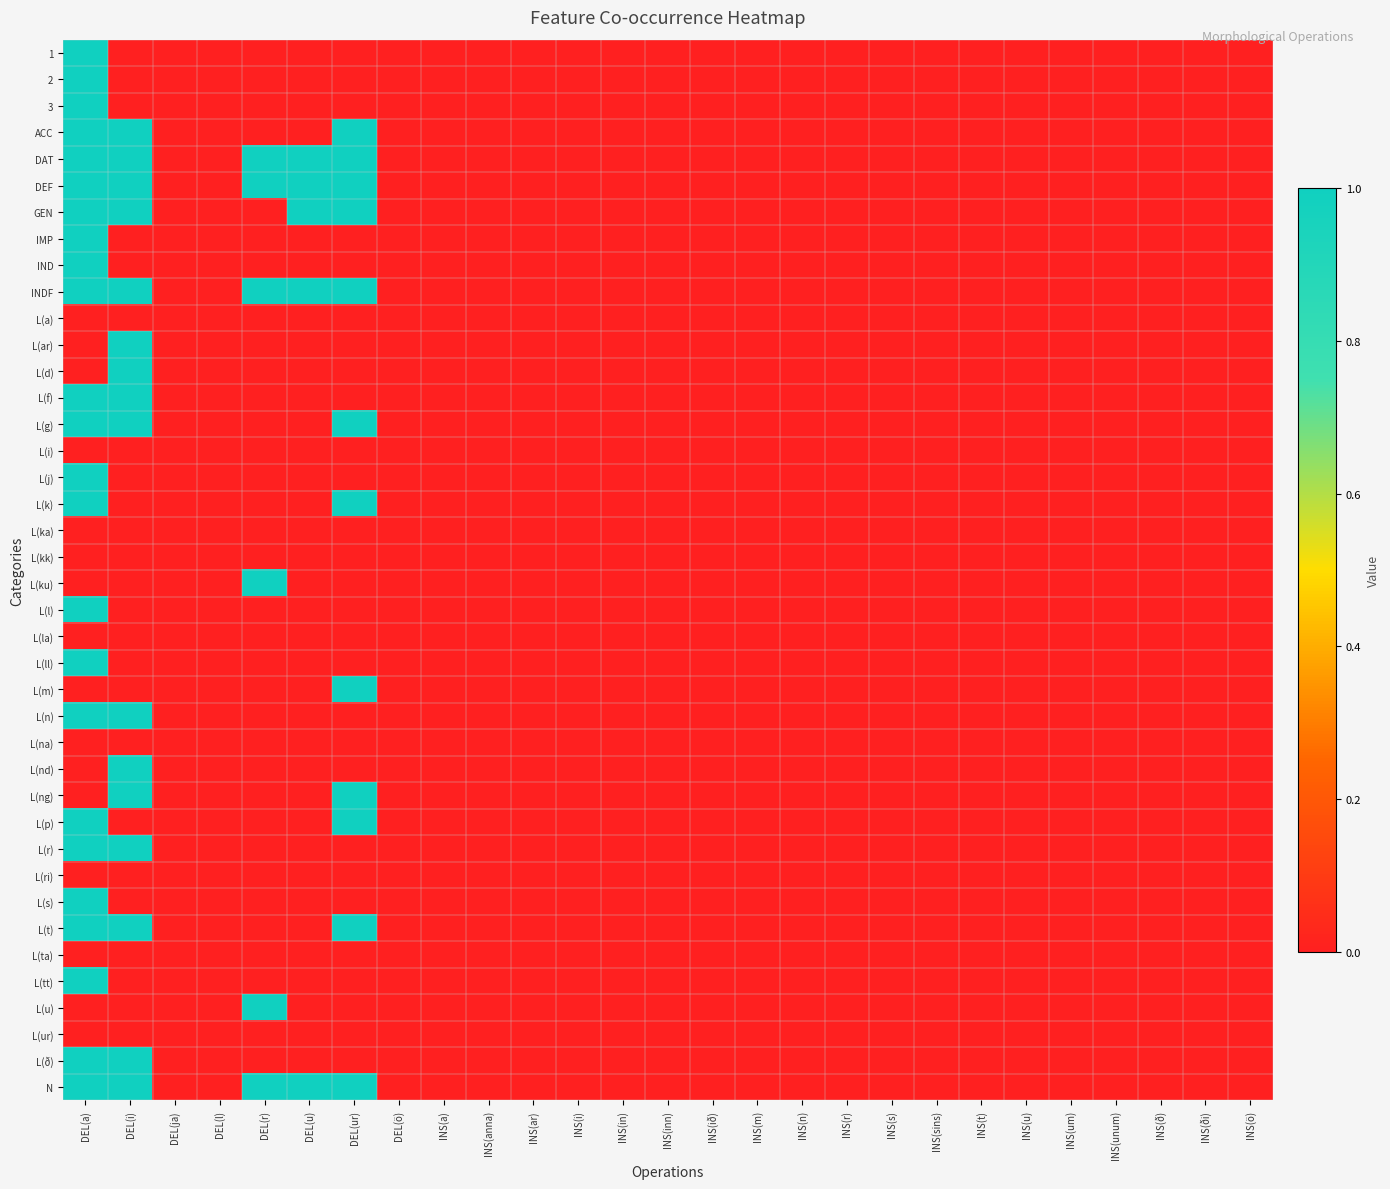

Reading left to right, list all the values displayed in this chart.

1: DEL(a)=1	DEL(i)=0	DEL(ja)=0	DEL(l)=0	DEL(r)=0	DEL(u)=0	DEL(ur)=0	DEL(ö)=0	INS(a)=0	INS(anna)=0	INS(ar)=0	INS(i)=0	INS(in)=0	INS(inn)=0	INS(ið)=0	INS(m)=0	INS(n)=0	INS(r)=0	INS(s)=0	INS(sins)=0	INS(t)=0	INS(u)=0	INS(um)=0	INS(unum)=0	INS(ð)=0	INS(ði)=0	INS(ö)=0
2: DEL(a)=1	DEL(i)=0	DEL(ja)=0	DEL(l)=0	DEL(r)=0	DEL(u)=0	DEL(ur)=0	DEL(ö)=0	INS(a)=0	INS(anna)=0	INS(ar)=0	INS(i)=0	INS(in)=0	INS(inn)=0	INS(ið)=0	INS(m)=0	INS(n)=0	INS(r)=0	INS(s)=0	INS(sins)=0	INS(t)=0	INS(u)=0	INS(um)=0	INS(unum)=0	INS(ð)=0	INS(ði)=0	INS(ö)=0
3: DEL(a)=1	DEL(i)=0	DEL(ja)=0	DEL(l)=0	DEL(r)=0	DEL(u)=0	DEL(ur)=0	DEL(ö)=0	INS(a)=0	INS(anna)=0	INS(ar)=0	INS(i)=0	INS(in)=0	INS(inn)=0	INS(ið)=0	INS(m)=0	INS(n)=0	INS(r)=0	INS(s)=0	INS(sins)=0	INS(t)=0	INS(u)=0	INS(um)=0	INS(unum)=0	INS(ð)=0	INS(ði)=0	INS(ö)=0
ACC: DEL(a)=1	DEL(i)=1	DEL(ja)=0	DEL(l)=0	DEL(r)=0	DEL(u)=0	DEL(ur)=1	DEL(ö)=0	INS(a)=0	INS(anna)=0	INS(ar)=0	INS(i)=0	INS(in)=0	INS(inn)=0	INS(ið)=0	INS(m)=0	INS(n)=0	INS(r)=0	INS(s)=0	INS(sins)=0	INS(t)=0	INS(u)=0	INS(um)=0	INS(unum)=0	INS(ð)=0	INS(ði)=0	INS(ö)=0
DAT: DEL(a)=1	DEL(i)=1	DEL(ja)=0	DEL(l)=0	DEL(r)=1	DEL(u)=1	DEL(ur)=1	DEL(ö)=0	INS(a)=0	INS(anna)=0	INS(ar)=0	INS(i)=0	INS(in)=0	INS(inn)=0	INS(ið)=0	INS(m)=0	INS(n)=0	INS(r)=0	INS(s)=0	INS(sins)=0	INS(t)=0	INS(u)=0	INS(um)=0	INS(unum)=0	INS(ð)=0	INS(ði)=0	INS(ö)=0
DEF: DEL(a)=1	DEL(i)=1	DEL(ja)=0	DEL(l)=0	DEL(r)=1	DEL(u)=1	DEL(ur)=1	DEL(ö)=0	INS(a)=0	INS(anna)=0	INS(ar)=0	INS(i)=0	INS(in)=0	INS(inn)=0	INS(ið)=0	INS(m)=0	INS(n)=0	INS(r)=0	INS(s)=0	INS(sins)=0	INS(t)=0	INS(u)=0	INS(um)=0	INS(unum)=0	INS(ð)=0	INS(ði)=0	INS(ö)=0
GEN: DEL(a)=1	DEL(i)=1	DEL(ja)=0	DEL(l)=0	DEL(r)=0	DEL(u)=1	DEL(ur)=1	DEL(ö)=0	INS(a)=0	INS(anna)=0	INS(ar)=0	INS(i)=0	INS(in)=0	INS(inn)=0	INS(ið)=0	INS(m)=0	INS(n)=0	INS(r)=0	INS(s)=0	INS(sins)=0	INS(t)=0	INS(u)=0	INS(um)=0	INS(unum)=0	INS(ð)=0	INS(ði)=0	INS(ö)=0
IMP: DEL(a)=1	DEL(i)=0	DEL(ja)=0	DEL(l)=0	DEL(r)=0	DEL(u)=0	DEL(ur)=0	DEL(ö)=0	INS(a)=0	INS(anna)=0	INS(ar)=0	INS(i)=0	INS(in)=0	INS(inn)=0	INS(ið)=0	INS(m)=0	INS(n)=0	INS(r)=0	INS(s)=0	INS(sins)=0	INS(t)=0	INS(u)=0	INS(um)=0	INS(unum)=0	INS(ð)=0	INS(ði)=0	INS(ö)=0
IND: DEL(a)=1	DEL(i)=0	DEL(ja)=0	DEL(l)=0	DEL(r)=0	DEL(u)=0	DEL(ur)=0	DEL(ö)=0	INS(a)=0	INS(anna)=0	INS(ar)=0	INS(i)=0	INS(in)=0	INS(inn)=0	INS(ið)=0	INS(m)=0	INS(n)=0	INS(r)=0	INS(s)=0	INS(sins)=0	INS(t)=0	INS(u)=0	INS(um)=0	INS(unum)=0	INS(ð)=0	INS(ði)=0	INS(ö)=0
INDF: DEL(a)=1	DEL(i)=1	DEL(ja)=0	DEL(l)=0	DEL(r)=1	DEL(u)=1	DEL(ur)=1	DEL(ö)=0	INS(a)=0	INS(anna)=0	INS(ar)=0	INS(i)=0	INS(in)=0	INS(inn)=0	INS(ið)=0	INS(m)=0	INS(n)=0	INS(r)=0	INS(s)=0	INS(sins)=0	INS(t)=0	INS(u)=0	INS(um)=0	INS(unum)=0	INS(ð)=0	INS(ði)=0	INS(ö)=0
L(a): DEL(a)=0	DEL(i)=0	DEL(ja)=0	DEL(l)=0	DEL(r)=0	DEL(u)=0	DEL(ur)=0	DEL(ö)=0	INS(a)=0	INS(anna)=0	INS(ar)=0	INS(i)=0	INS(in)=0	INS(inn)=0	INS(ið)=0	INS(m)=0	INS(n)=0	INS(r)=0	INS(s)=0	INS(sins)=0	INS(t)=0	INS(u)=0	INS(um)=0	INS(unum)=0	INS(ð)=0	INS(ði)=0	INS(ö)=0
L(ar): DEL(a)=0	DEL(i)=1	DEL(ja)=0	DEL(l)=0	DEL(r)=0	DEL(u)=0	DEL(ur)=0	DEL(ö)=0	INS(a)=0	INS(anna)=0	INS(ar)=0	INS(i)=0	INS(in)=0	INS(inn)=0	INS(ið)=0	INS(m)=0	INS(n)=0	INS(r)=0	INS(s)=0	INS(sins)=0	INS(t)=0	INS(u)=0	INS(um)=0	INS(unum)=0	INS(ð)=0	INS(ði)=0	INS(ö)=0
L(d): DEL(a)=0	DEL(i)=1	DEL(ja)=0	DEL(l)=0	DEL(r)=0	DEL(u)=0	DEL(ur)=0	DEL(ö)=0	INS(a)=0	INS(anna)=0	INS(ar)=0	INS(i)=0	INS(in)=0	INS(inn)=0	INS(ið)=0	INS(m)=0	INS(n)=0	INS(r)=0	INS(s)=0	INS(sins)=0	INS(t)=0	INS(u)=0	INS(um)=0	INS(unum)=0	INS(ð)=0	INS(ði)=0	INS(ö)=0
L(f): DEL(a)=1	DEL(i)=1	DEL(ja)=0	DEL(l)=0	DEL(r)=0	DEL(u)=0	DEL(ur)=0	DEL(ö)=0	INS(a)=0	INS(anna)=0	INS(ar)=0	INS(i)=0	INS(in)=0	INS(inn)=0	INS(ið)=0	INS(m)=0	INS(n)=0	INS(r)=0	INS(s)=0	INS(sins)=0	INS(t)=0	INS(u)=0	INS(um)=0	INS(unum)=0	INS(ð)=0	INS(ði)=0	INS(ö)=0
L(g): DEL(a)=1	DEL(i)=1	DEL(ja)=0	DEL(l)=0	DEL(r)=0	DEL(u)=0	DEL(ur)=1	DEL(ö)=0	INS(a)=0	INS(anna)=0	INS(ar)=0	INS(i)=0	INS(in)=0	INS(inn)=0	INS(ið)=0	INS(m)=0	INS(n)=0	INS(r)=0	INS(s)=0	INS(sins)=0	INS(t)=0	INS(u)=0	INS(um)=0	INS(unum)=0	INS(ð)=0	INS(ði)=0	INS(ö)=0
L(i): DEL(a)=0	DEL(i)=0	DEL(ja)=0	DEL(l)=0	DEL(r)=0	DEL(u)=0	DEL(ur)=0	DEL(ö)=0	INS(a)=0	INS(anna)=0	INS(ar)=0	INS(i)=0	INS(in)=0	INS(inn)=0	INS(ið)=0	INS(m)=0	INS(n)=0	INS(r)=0	INS(s)=0	INS(sins)=0	INS(t)=0	INS(u)=0	INS(um)=0	INS(unum)=0	INS(ð)=0	INS(ði)=0	INS(ö)=0
L(j): DEL(a)=1	DEL(i)=0	DEL(ja)=0	DEL(l)=0	DEL(r)=0	DEL(u)=0	DEL(ur)=0	DEL(ö)=0	INS(a)=0	INS(anna)=0	INS(ar)=0	INS(i)=0	INS(in)=0	INS(inn)=0	INS(ið)=0	INS(m)=0	INS(n)=0	INS(r)=0	INS(s)=0	INS(sins)=0	INS(t)=0	INS(u)=0	INS(um)=0	INS(unum)=0	INS(ð)=0	INS(ði)=0	INS(ö)=0
L(k): DEL(a)=1	DEL(i)=0	DEL(ja)=0	DEL(l)=0	DEL(r)=0	DEL(u)=0	DEL(ur)=1	DEL(ö)=0	INS(a)=0	INS(anna)=0	INS(ar)=0	INS(i)=0	INS(in)=0	INS(inn)=0	INS(ið)=0	INS(m)=0	INS(n)=0	INS(r)=0	INS(s)=0	INS(sins)=0	INS(t)=0	INS(u)=0	INS(um)=0	INS(unum)=0	INS(ð)=0	INS(ði)=0	INS(ö)=0
L(ka): DEL(a)=0	DEL(i)=0	DEL(ja)=0	DEL(l)=0	DEL(r)=0	DEL(u)=0	DEL(ur)=0	DEL(ö)=0	INS(a)=0	INS(anna)=0	INS(ar)=0	INS(i)=0	INS(in)=0	INS(inn)=0	INS(ið)=0	INS(m)=0	INS(n)=0	INS(r)=0	INS(s)=0	INS(sins)=0	INS(t)=0	INS(u)=0	INS(um)=0	INS(unum)=0	INS(ð)=0	INS(ði)=0	INS(ö)=0
L(kk): DEL(a)=0	DEL(i)=0	DEL(ja)=0	DEL(l)=0	DEL(r)=0	DEL(u)=0	DEL(ur)=0	DEL(ö)=0	INS(a)=0	INS(anna)=0	INS(ar)=0	INS(i)=0	INS(in)=0	INS(inn)=0	INS(ið)=0	INS(m)=0	INS(n)=0	INS(r)=0	INS(s)=0	INS(sins)=0	INS(t)=0	INS(u)=0	INS(um)=0	INS(unum)=0	INS(ð)=0	INS(ði)=0	INS(ö)=0
L(ku): DEL(a)=0	DEL(i)=0	DEL(ja)=0	DEL(l)=0	DEL(r)=1	DEL(u)=0	DEL(ur)=0	DEL(ö)=0	INS(a)=0	INS(anna)=0	INS(ar)=0	INS(i)=0	INS(in)=0	INS(inn)=0	INS(ið)=0	INS(m)=0	INS(n)=0	INS(r)=0	INS(s)=0	INS(sins)=0	INS(t)=0	INS(u)=0	INS(um)=0	INS(unum)=0	INS(ð)=0	INS(ði)=0	INS(ö)=0
L(l): DEL(a)=1	DEL(i)=0	DEL(ja)=0	DEL(l)=0	DEL(r)=0	DEL(u)=0	DEL(ur)=0	DEL(ö)=0	INS(a)=0	INS(anna)=0	INS(ar)=0	INS(i)=0	INS(in)=0	INS(inn)=0	INS(ið)=0	INS(m)=0	INS(n)=0	INS(r)=0	INS(s)=0	INS(sins)=0	INS(t)=0	INS(u)=0	INS(um)=0	INS(unum)=0	INS(ð)=0	INS(ði)=0	INS(ö)=0
L(la): DEL(a)=0	DEL(i)=0	DEL(ja)=0	DEL(l)=0	DEL(r)=0	DEL(u)=0	DEL(ur)=0	DEL(ö)=0	INS(a)=0	INS(anna)=0	INS(ar)=0	INS(i)=0	INS(in)=0	INS(inn)=0	INS(ið)=0	INS(m)=0	INS(n)=0	INS(r)=0	INS(s)=0	INS(sins)=0	INS(t)=0	INS(u)=0	INS(um)=0	INS(unum)=0	INS(ð)=0	INS(ði)=0	INS(ö)=0
L(ll): DEL(a)=1	DEL(i)=0	DEL(ja)=0	DEL(l)=0	DEL(r)=0	DEL(u)=0	DEL(ur)=0	DEL(ö)=0	INS(a)=0	INS(anna)=0	INS(ar)=0	INS(i)=0	INS(in)=0	INS(inn)=0	INS(ið)=0	INS(m)=0	INS(n)=0	INS(r)=0	INS(s)=0	INS(sins)=0	INS(t)=0	INS(u)=0	INS(um)=0	INS(unum)=0	INS(ð)=0	INS(ði)=0	INS(ö)=0
L(m): DEL(a)=0	DEL(i)=0	DEL(ja)=0	DEL(l)=0	DEL(r)=0	DEL(u)=0	DEL(ur)=1	DEL(ö)=0	INS(a)=0	INS(anna)=0	INS(ar)=0	INS(i)=0	INS(in)=0	INS(inn)=0	INS(ið)=0	INS(m)=0	INS(n)=0	INS(r)=0	INS(s)=0	INS(sins)=0	INS(t)=0	INS(u)=0	INS(um)=0	INS(unum)=0	INS(ð)=0	INS(ði)=0	INS(ö)=0
L(n): DEL(a)=1	DEL(i)=1	DEL(ja)=0	DEL(l)=0	DEL(r)=0	DEL(u)=0	DEL(ur)=0	DEL(ö)=0	INS(a)=0	INS(anna)=0	INS(ar)=0	INS(i)=0	INS(in)=0	INS(inn)=0	INS(ið)=0	INS(m)=0	INS(n)=0	INS(r)=0	INS(s)=0	INS(sins)=0	INS(t)=0	INS(u)=0	INS(um)=0	INS(unum)=0	INS(ð)=0	INS(ði)=0	INS(ö)=0
L(na): DEL(a)=0	DEL(i)=0	DEL(ja)=0	DEL(l)=0	DEL(r)=0	DEL(u)=0	DEL(ur)=0	DEL(ö)=0	INS(a)=0	INS(anna)=0	INS(ar)=0	INS(i)=0	INS(in)=0	INS(inn)=0	INS(ið)=0	INS(m)=0	INS(n)=0	INS(r)=0	INS(s)=0	INS(sins)=0	INS(t)=0	INS(u)=0	INS(um)=0	INS(unum)=0	INS(ð)=0	INS(ði)=0	INS(ö)=0
L(nd): DEL(a)=0	DEL(i)=1	DEL(ja)=0	DEL(l)=0	DEL(r)=0	DEL(u)=0	DEL(ur)=0	DEL(ö)=0	INS(a)=0	INS(anna)=0	INS(ar)=0	INS(i)=0	INS(in)=0	INS(inn)=0	INS(ið)=0	INS(m)=0	INS(n)=0	INS(r)=0	INS(s)=0	INS(sins)=0	INS(t)=0	INS(u)=0	INS(um)=0	INS(unum)=0	INS(ð)=0	INS(ði)=0	INS(ö)=0
L(ng): DEL(a)=0	DEL(i)=1	DEL(ja)=0	DEL(l)=0	DEL(r)=0	DEL(u)=0	DEL(ur)=1	DEL(ö)=0	INS(a)=0	INS(anna)=0	INS(ar)=0	INS(i)=0	INS(in)=0	INS(inn)=0	INS(ið)=0	INS(m)=0	INS(n)=0	INS(r)=0	INS(s)=0	INS(sins)=0	INS(t)=0	INS(u)=0	INS(um)=0	INS(unum)=0	INS(ð)=0	INS(ði)=0	INS(ö)=0
L(p): DEL(a)=1	DEL(i)=0	DEL(ja)=0	DEL(l)=0	DEL(r)=0	DEL(u)=0	DEL(ur)=1	DEL(ö)=0	INS(a)=0	INS(anna)=0	INS(ar)=0	INS(i)=0	INS(in)=0	INS(inn)=0	INS(ið)=0	INS(m)=0	INS(n)=0	INS(r)=0	INS(s)=0	INS(sins)=0	INS(t)=0	INS(u)=0	INS(um)=0	INS(unum)=0	INS(ð)=0	INS(ði)=0	INS(ö)=0
L(r): DEL(a)=1	DEL(i)=1	DEL(ja)=0	DEL(l)=0	DEL(r)=0	DEL(u)=0	DEL(ur)=0	DEL(ö)=0	INS(a)=0	INS(anna)=0	INS(ar)=0	INS(i)=0	INS(in)=0	INS(inn)=0	INS(ið)=0	INS(m)=0	INS(n)=0	INS(r)=0	INS(s)=0	INS(sins)=0	INS(t)=0	INS(u)=0	INS(um)=0	INS(unum)=0	INS(ð)=0	INS(ði)=0	INS(ö)=0
L(ri): DEL(a)=0	DEL(i)=0	DEL(ja)=0	DEL(l)=0	DEL(r)=0	DEL(u)=0	DEL(ur)=0	DEL(ö)=0	INS(a)=0	INS(anna)=0	INS(ar)=0	INS(i)=0	INS(in)=0	INS(inn)=0	INS(ið)=0	INS(m)=0	INS(n)=0	INS(r)=0	INS(s)=0	INS(sins)=0	INS(t)=0	INS(u)=0	INS(um)=0	INS(unum)=0	INS(ð)=0	INS(ði)=0	INS(ö)=0
L(s): DEL(a)=1	DEL(i)=0	DEL(ja)=0	DEL(l)=0	DEL(r)=0	DEL(u)=0	DEL(ur)=0	DEL(ö)=0	INS(a)=0	INS(anna)=0	INS(ar)=0	INS(i)=0	INS(in)=0	INS(inn)=0	INS(ið)=0	INS(m)=0	INS(n)=0	INS(r)=0	INS(s)=0	INS(sins)=0	INS(t)=0	INS(u)=0	INS(um)=0	INS(unum)=0	INS(ð)=0	INS(ði)=0	INS(ö)=0
L(t): DEL(a)=1	DEL(i)=1	DEL(ja)=0	DEL(l)=0	DEL(r)=0	DEL(u)=0	DEL(ur)=1	DEL(ö)=0	INS(a)=0	INS(anna)=0	INS(ar)=0	INS(i)=0	INS(in)=0	INS(inn)=0	INS(ið)=0	INS(m)=0	INS(n)=0	INS(r)=0	INS(s)=0	INS(sins)=0	INS(t)=0	INS(u)=0	INS(um)=0	INS(unum)=0	INS(ð)=0	INS(ði)=0	INS(ö)=0
L(ta): DEL(a)=0	DEL(i)=0	DEL(ja)=0	DEL(l)=0	DEL(r)=0	DEL(u)=0	DEL(ur)=0	DEL(ö)=0	INS(a)=0	INS(anna)=0	INS(ar)=0	INS(i)=0	INS(in)=0	INS(inn)=0	INS(ið)=0	INS(m)=0	INS(n)=0	INS(r)=0	INS(s)=0	INS(sins)=0	INS(t)=0	INS(u)=0	INS(um)=0	INS(unum)=0	INS(ð)=0	INS(ði)=0	INS(ö)=0
L(tt): DEL(a)=1	DEL(i)=0	DEL(ja)=0	DEL(l)=0	DEL(r)=0	DEL(u)=0	DEL(ur)=0	DEL(ö)=0	INS(a)=0	INS(anna)=0	INS(ar)=0	INS(i)=0	INS(in)=0	INS(inn)=0	INS(ið)=0	INS(m)=0	INS(n)=0	INS(r)=0	INS(s)=0	INS(sins)=0	INS(t)=0	INS(u)=0	INS(um)=0	INS(unum)=0	INS(ð)=0	INS(ði)=0	INS(ö)=0
L(u): DEL(a)=0	DEL(i)=0	DEL(ja)=0	DEL(l)=0	DEL(r)=1	DEL(u)=0	DEL(ur)=0	DEL(ö)=0	INS(a)=0	INS(anna)=0	INS(ar)=0	INS(i)=0	INS(in)=0	INS(inn)=0	INS(ið)=0	INS(m)=0	INS(n)=0	INS(r)=0	INS(s)=0	INS(sins)=0	INS(t)=0	INS(u)=0	INS(um)=0	INS(unum)=0	INS(ð)=0	INS(ði)=0	INS(ö)=0
L(ur): DEL(a)=0	DEL(i)=0	DEL(ja)=0	DEL(l)=0	DEL(r)=0	DEL(u)=0	DEL(ur)=0	DEL(ö)=0	INS(a)=0	INS(anna)=0	INS(ar)=0	INS(i)=0	INS(in)=0	INS(inn)=0	INS(ið)=0	INS(m)=0	INS(n)=0	INS(r)=0	INS(s)=0	INS(sins)=0	INS(t)=0	INS(u)=0	INS(um)=0	INS(unum)=0	INS(ð)=0	INS(ði)=0	INS(ö)=0
L(ð): DEL(a)=1	DEL(i)=1	DEL(ja)=0	DEL(l)=0	DEL(r)=0	DEL(u)=0	DEL(ur)=0	DEL(ö)=0	INS(a)=0	INS(anna)=0	INS(ar)=0	INS(i)=0	INS(in)=0	INS(inn)=0	INS(ið)=0	INS(m)=0	INS(n)=0	INS(r)=0	INS(s)=0	INS(sins)=0	INS(t)=0	INS(u)=0	INS(um)=0	INS(unum)=0	INS(ð)=0	INS(ði)=0	INS(ö)=0
N: DEL(a)=1	DEL(i)=1	DEL(ja)=0	DEL(l)=0	DEL(r)=1	DEL(u)=1	DEL(ur)=1	DEL(ö)=0	INS(a)=0	INS(anna)=0	INS(ar)=0	INS(i)=0	INS(in)=0	INS(inn)=0	INS(ið)=0	INS(m)=0	INS(n)=0	INS(r)=0	INS(s)=0	INS(sins)=0	INS(t)=0	INS(u)=0	INS(um)=0	INS(unum)=0	INS(ð)=0	INS(ði)=0	INS(ö)=0